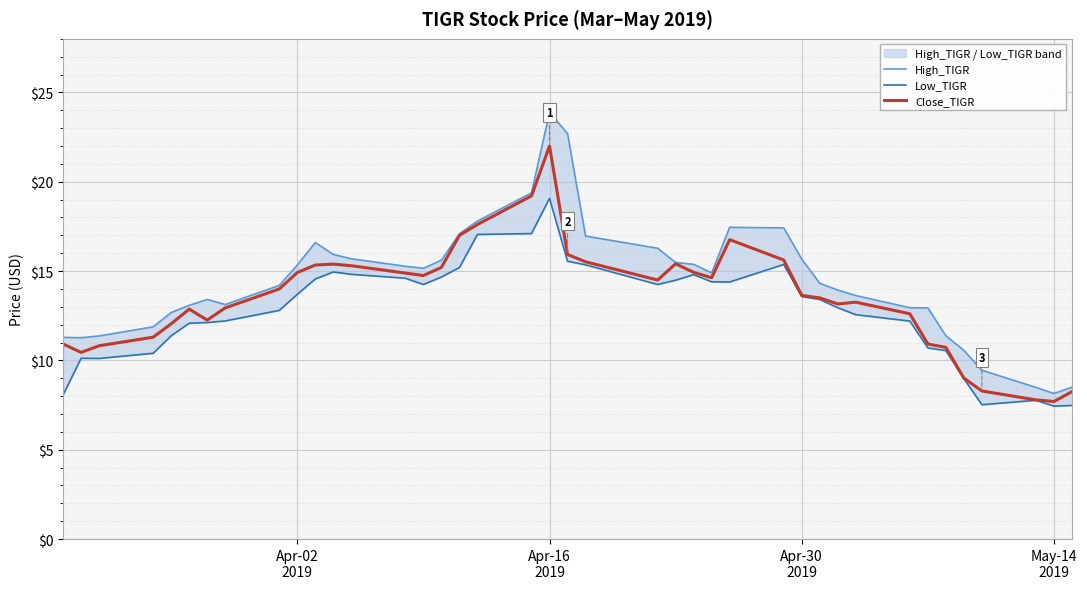

What is the smallest value displayed?

7.4